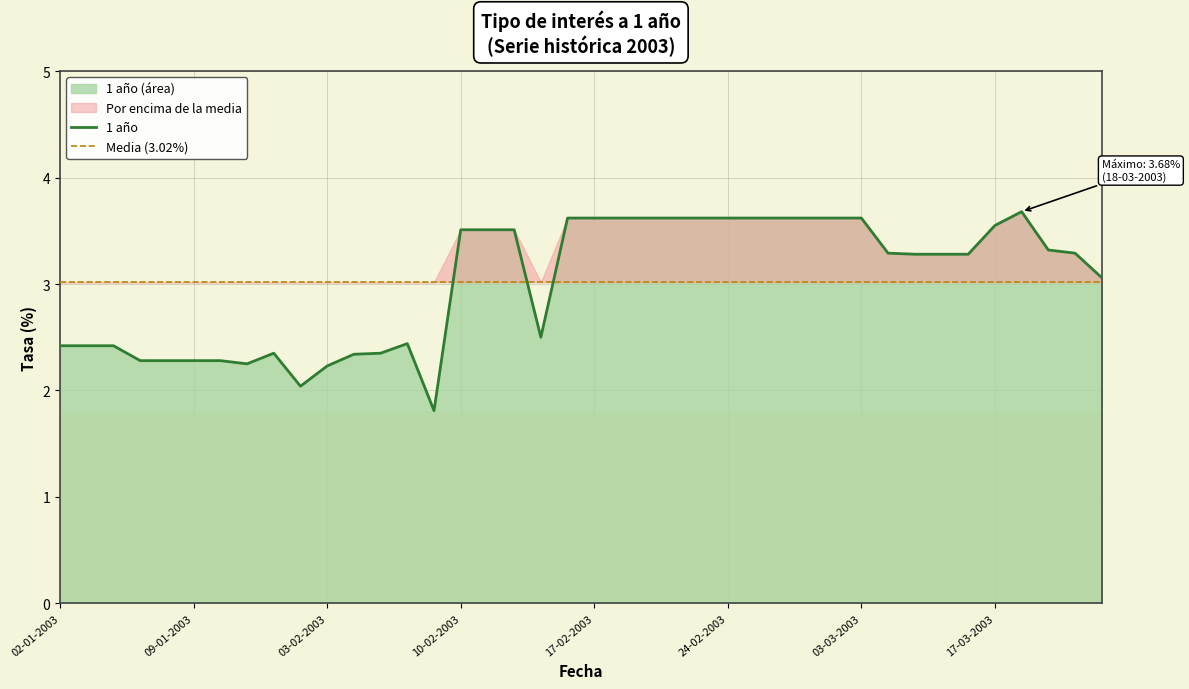

What is the approximate value at 17-02-2003?

3.6